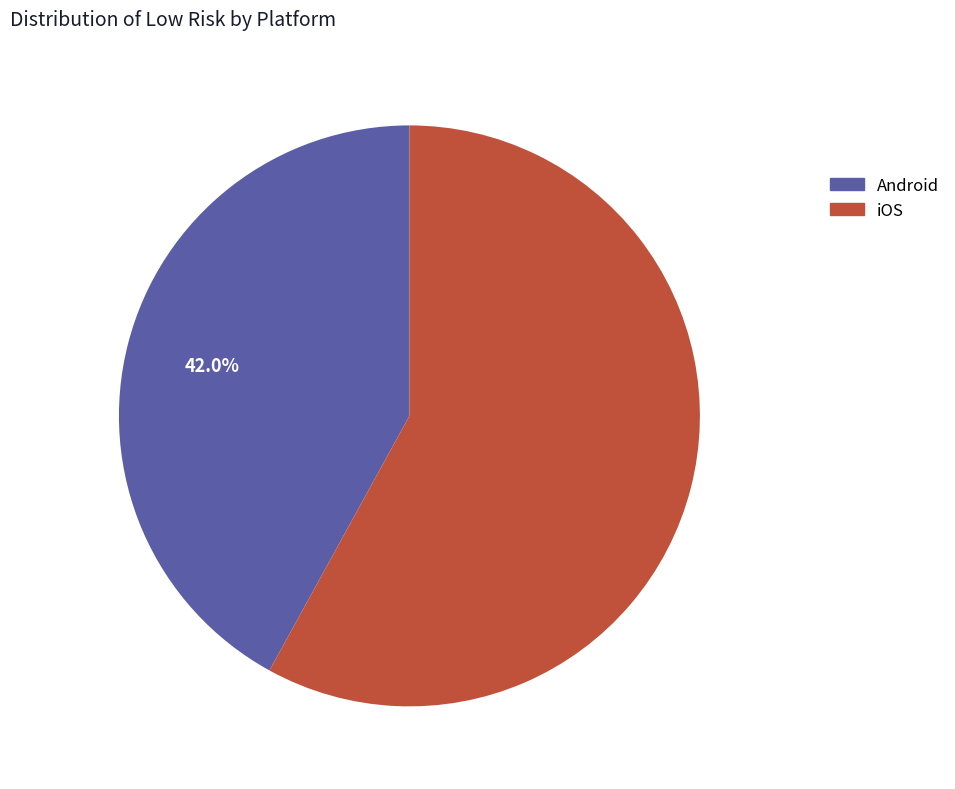

Is it true that iOS is 73% of the pie?

False